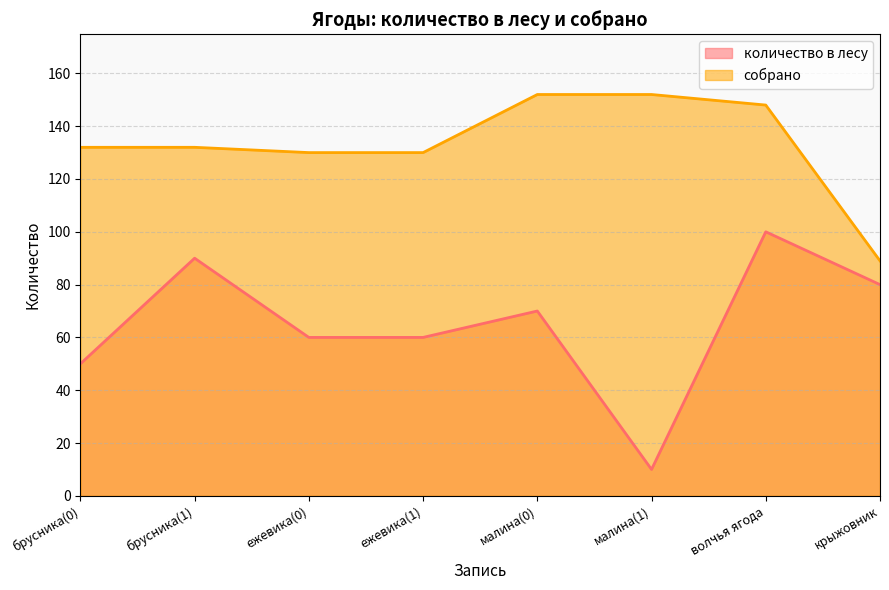

How many lines are shown in the chart?

2